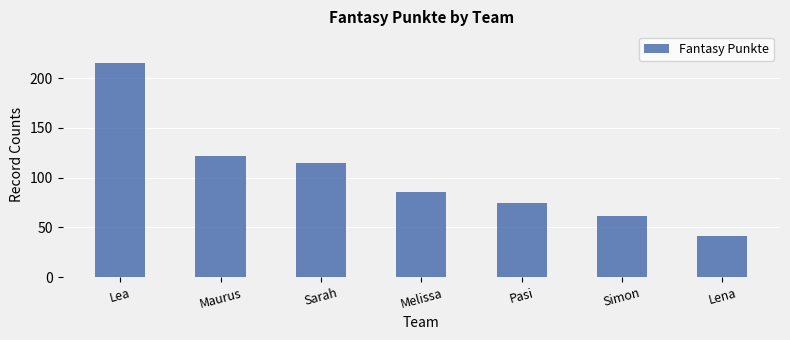

What is the difference between the values at Maurus and Simon?

61